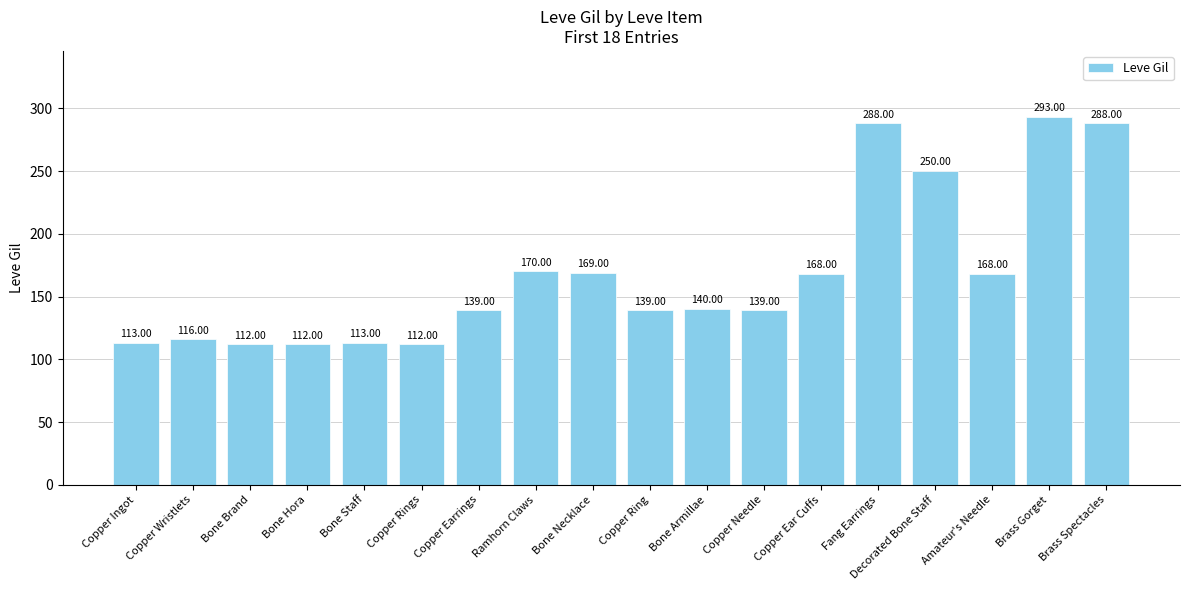

True or false: the data shows 84 at Copper Ear Cuffs.

False